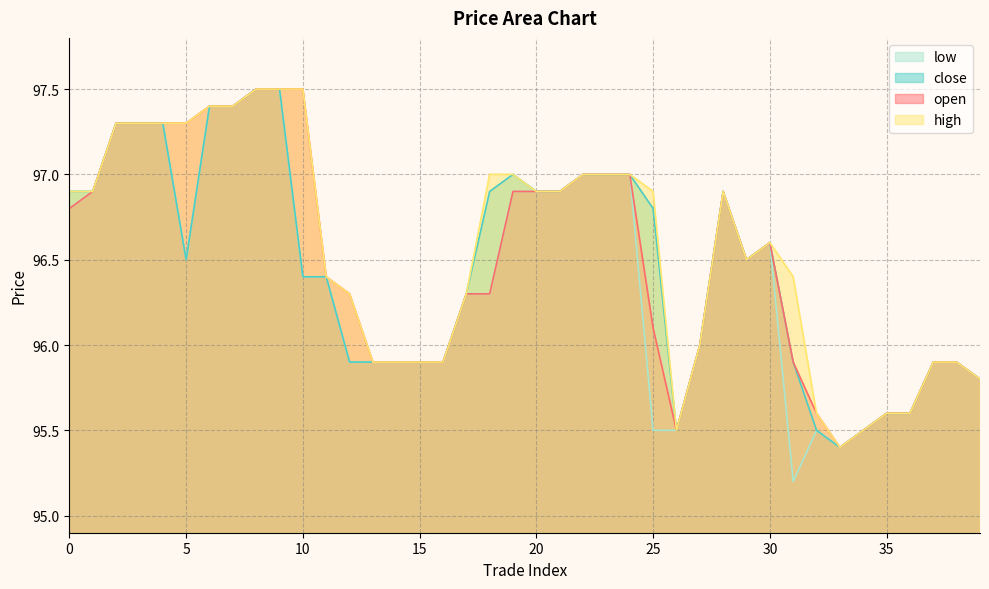

Between 11 and 26, which is larger?

11